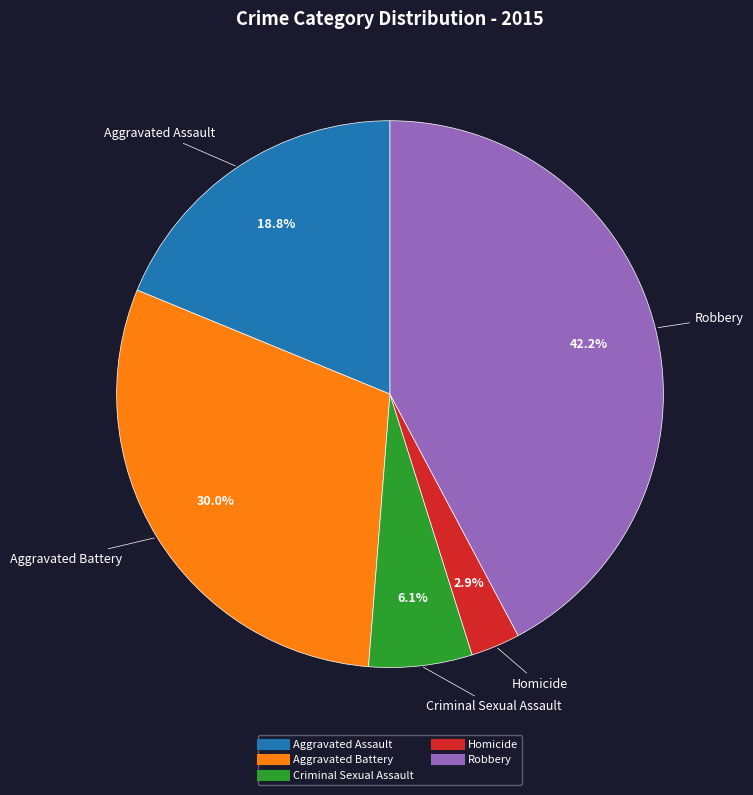

What is the ratio of the value at Criminal Sexual Assault to the value at Robbery?

0.1